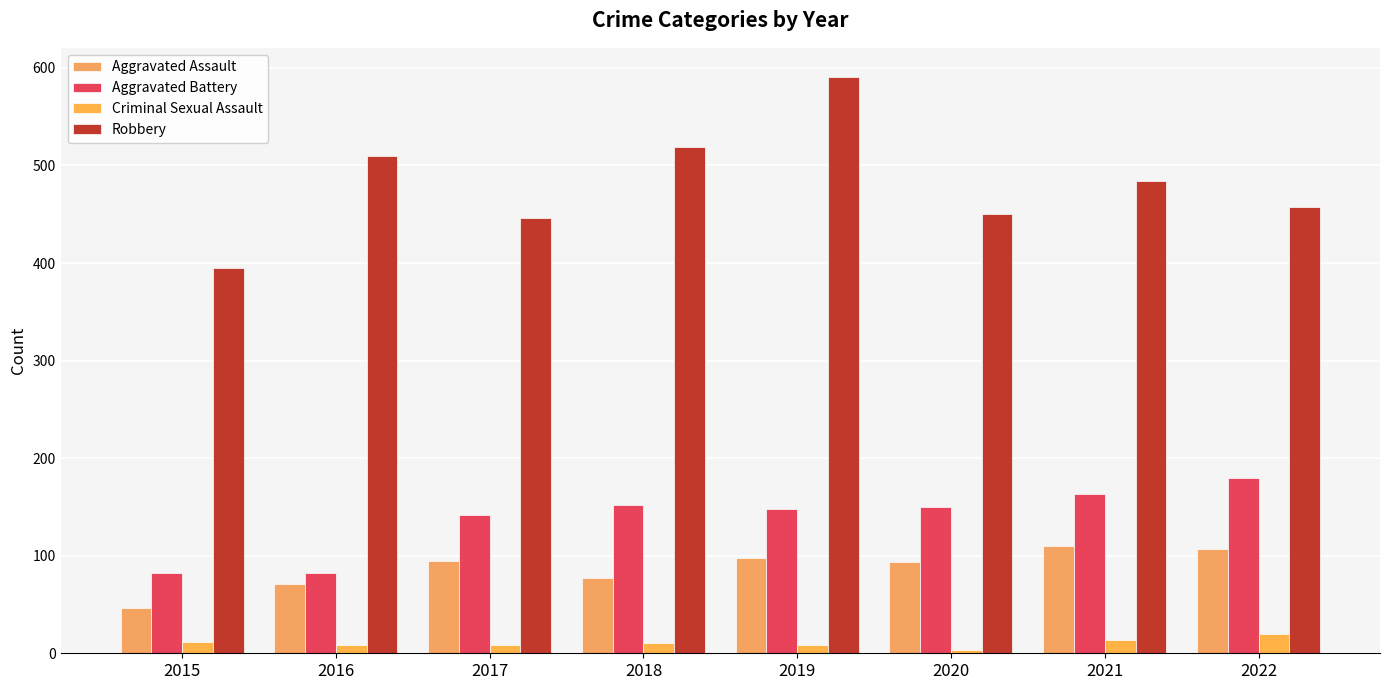

Count the number of categories in the chart.

8